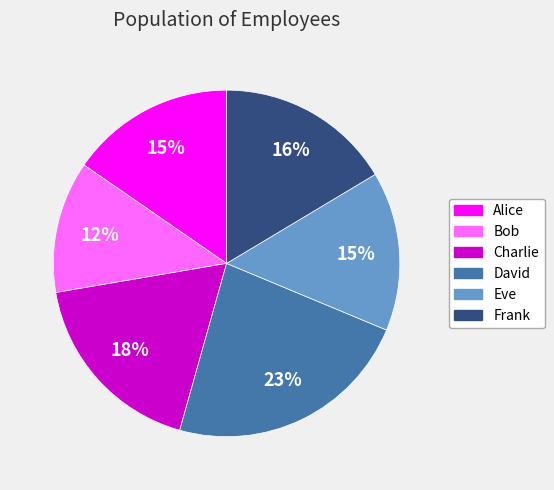

The Charlie slice represents 25% of the pie. True or false?

False